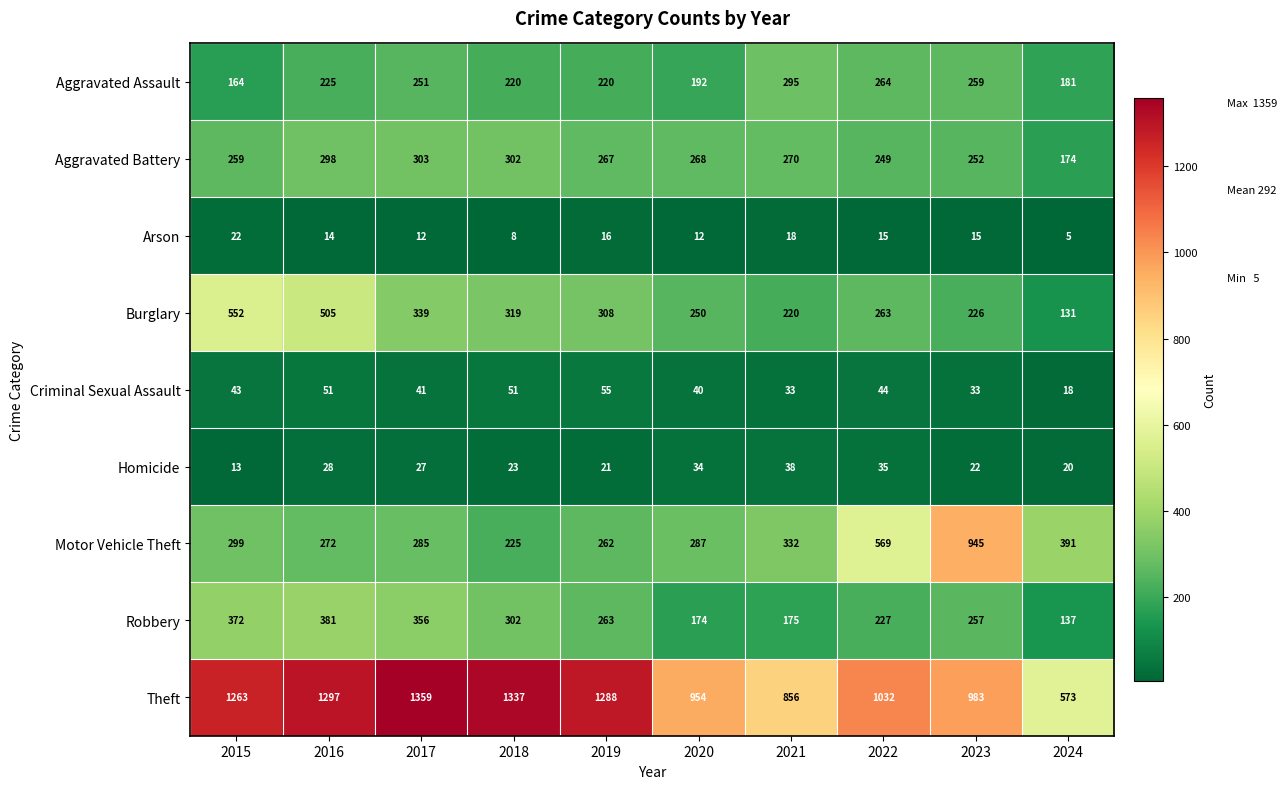

Count the number of data series in this chart.

9